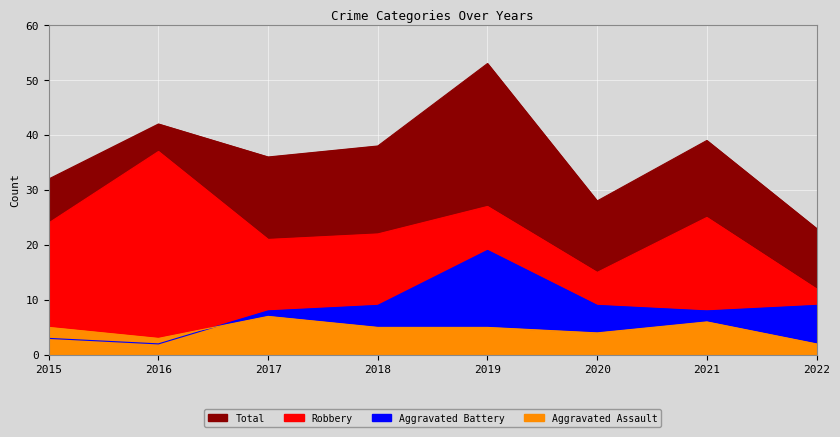

Reading right to left, list all the values displayed in this chart.

Aggravated Assault: 2022=2	2021=6	2020=4	2019=5	2018=5	2017=7	2016=3	2015=5
Aggravated Battery: 2022=9	2021=8	2020=9	2019=19	2018=9	2017=8	2016=2	2015=3
Robbery: 2022=12	2021=25	2020=15	2019=27	2018=22	2017=21	2016=37	2015=24
Total: 2022=23	2021=39	2020=28	2019=53	2018=38	2017=36	2016=42	2015=32